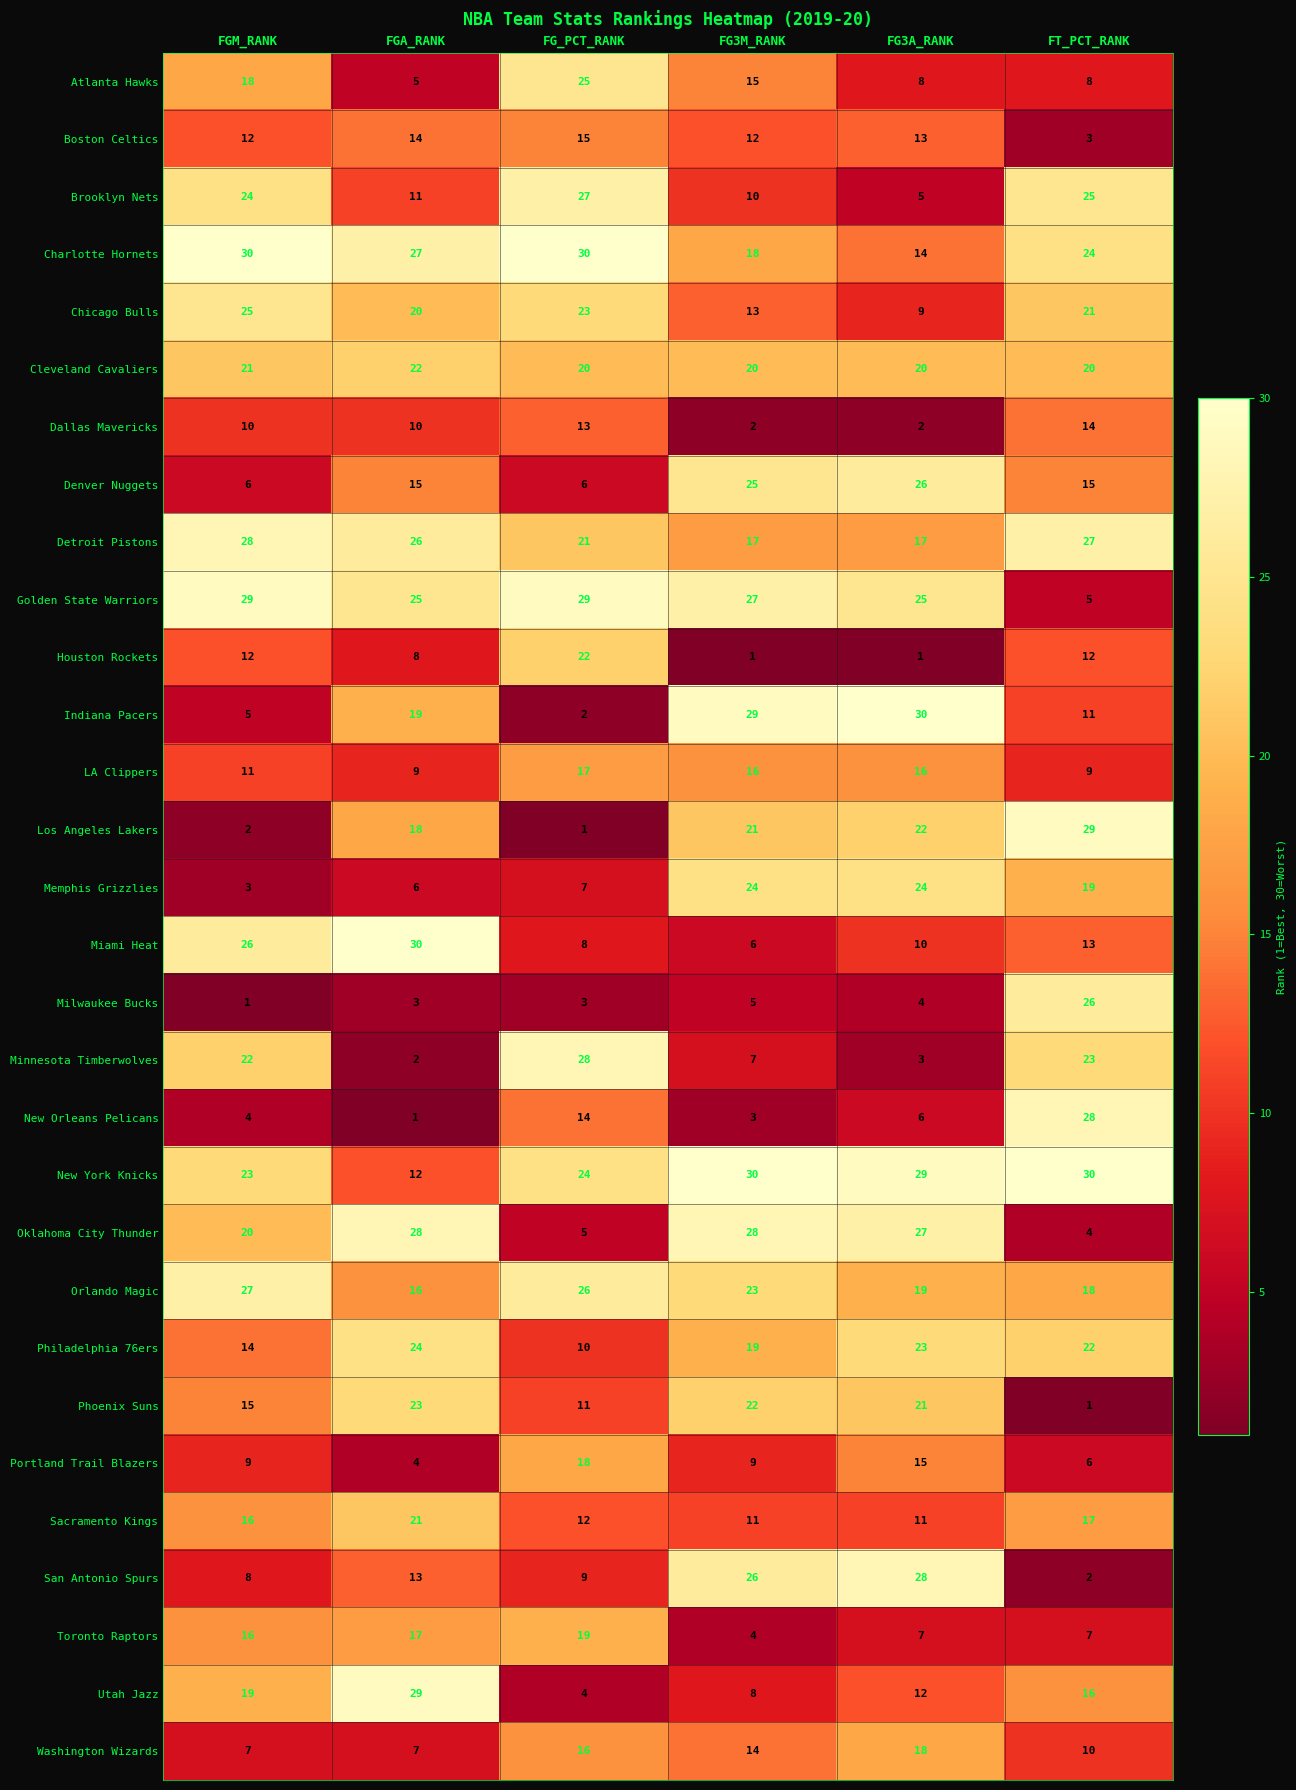

At which label does Orlando Magic first exceed 23?

FGM_RANK